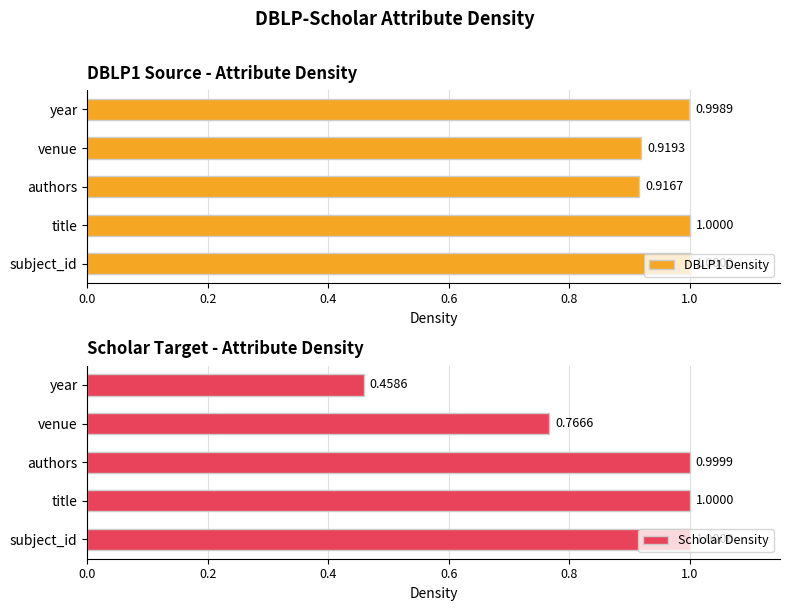

What is the value of the DBLP1 Density bar at the 4th from the left?

0.9